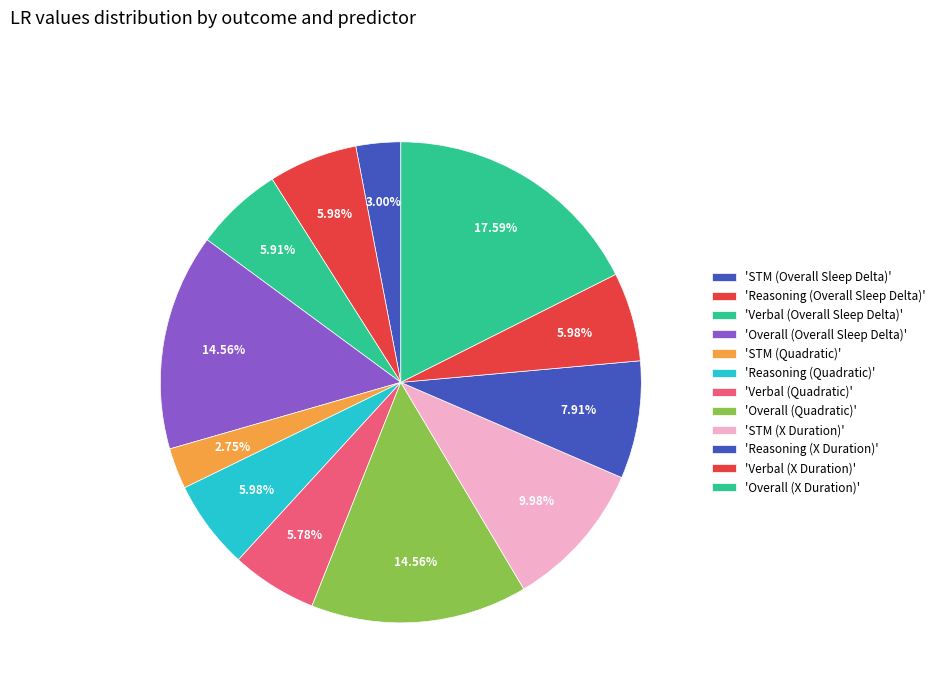

How many segments does this pie chart have?

12